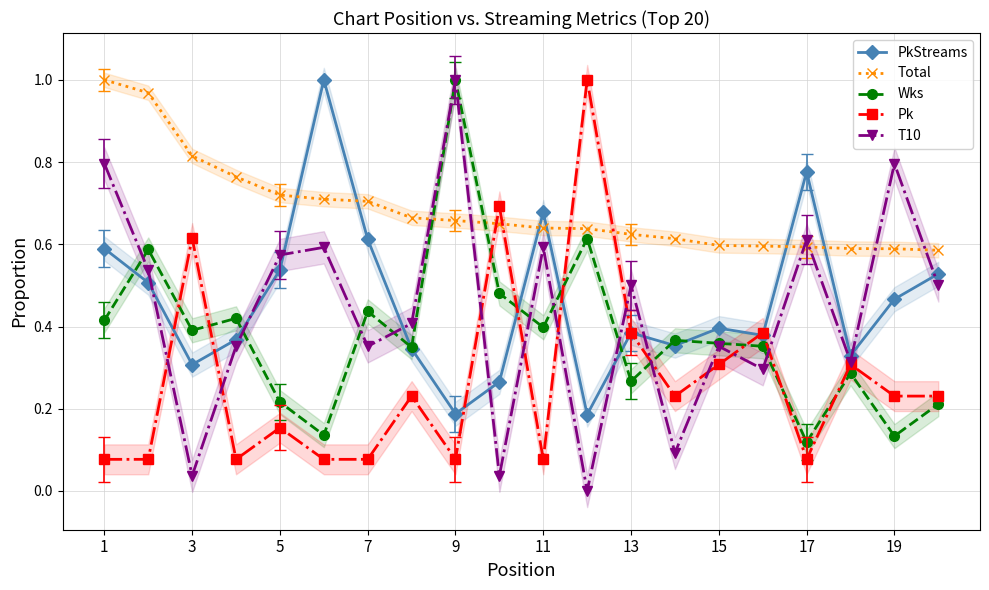

How many interior local valleys does the Pk series have?

5